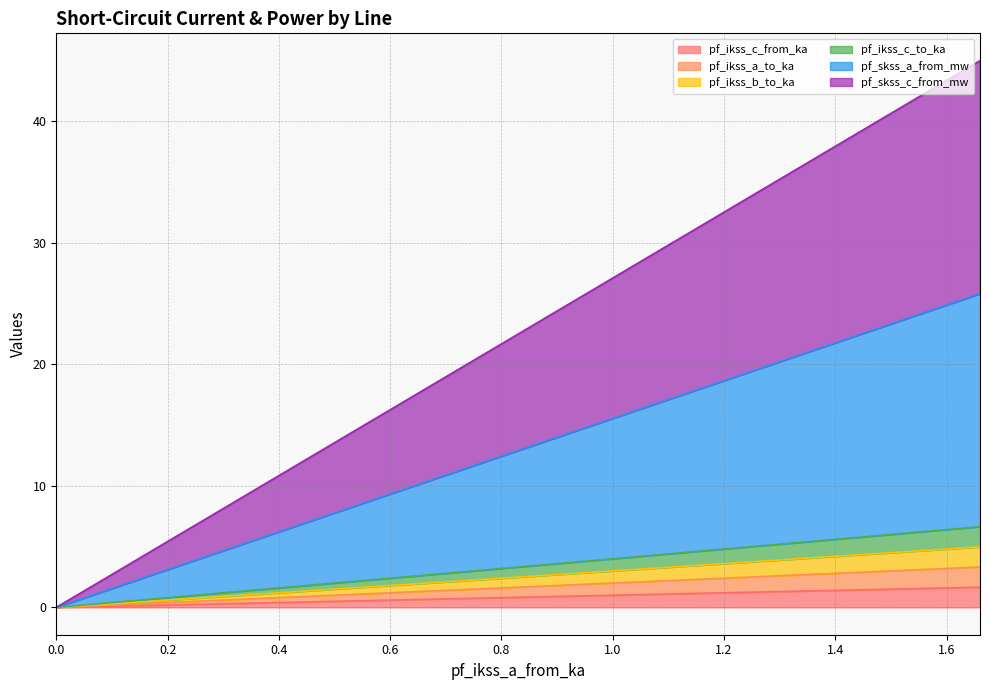

How many data points in pf_skss_c_from_mw are above 22?

3